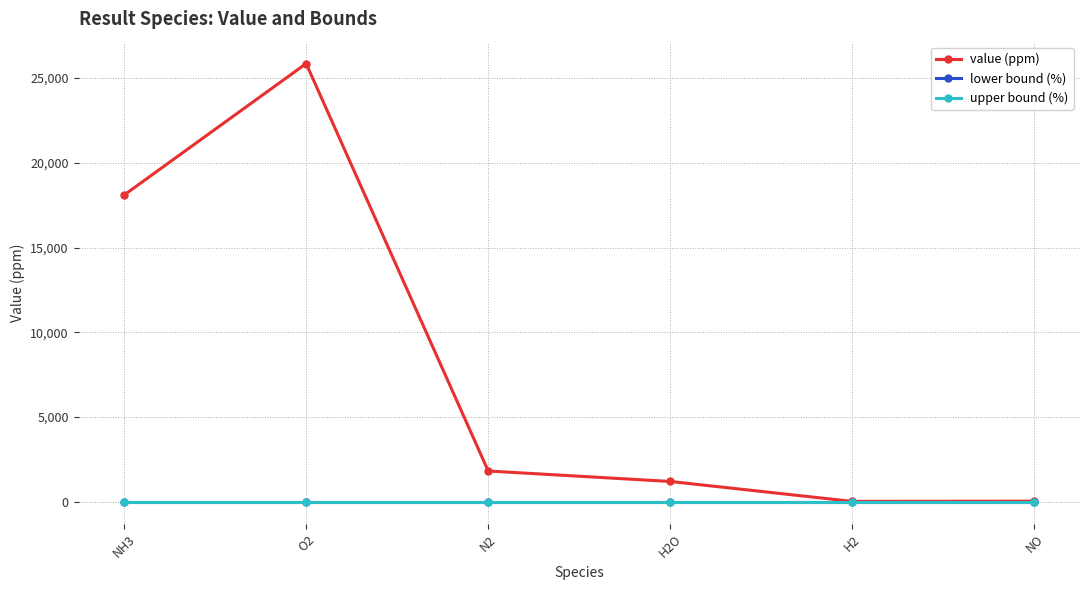

Is this an area chart (filled region under the line)?

No